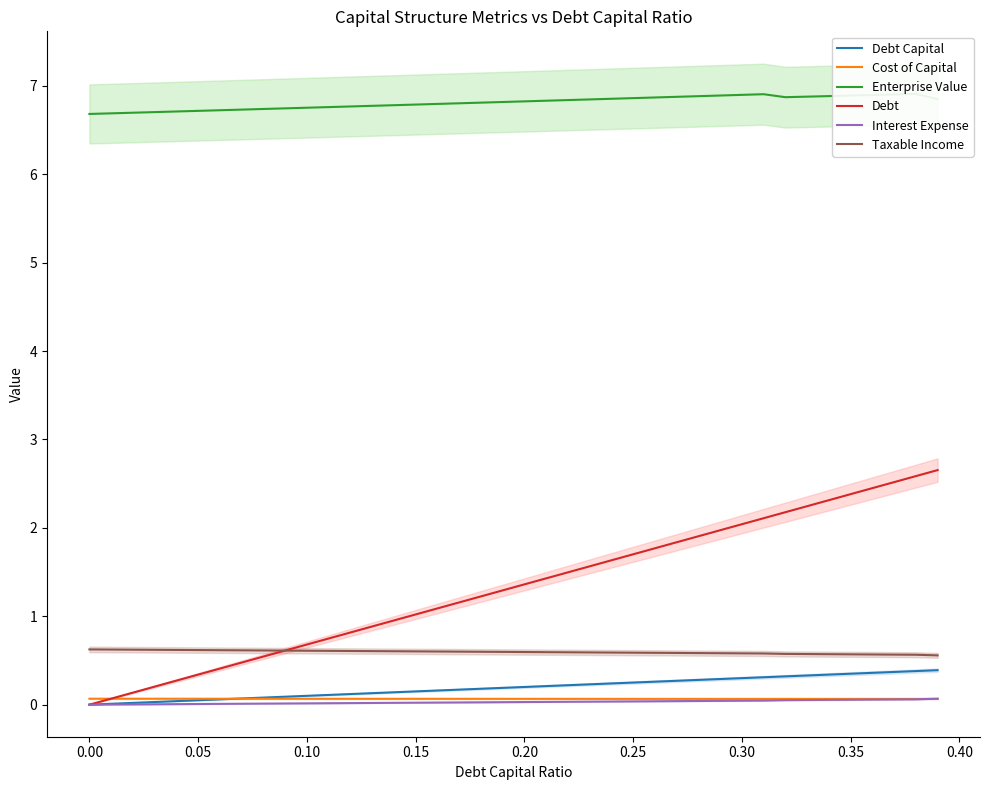

True or false: Cost of Capital and Taxable Income intersect in this chart.

False